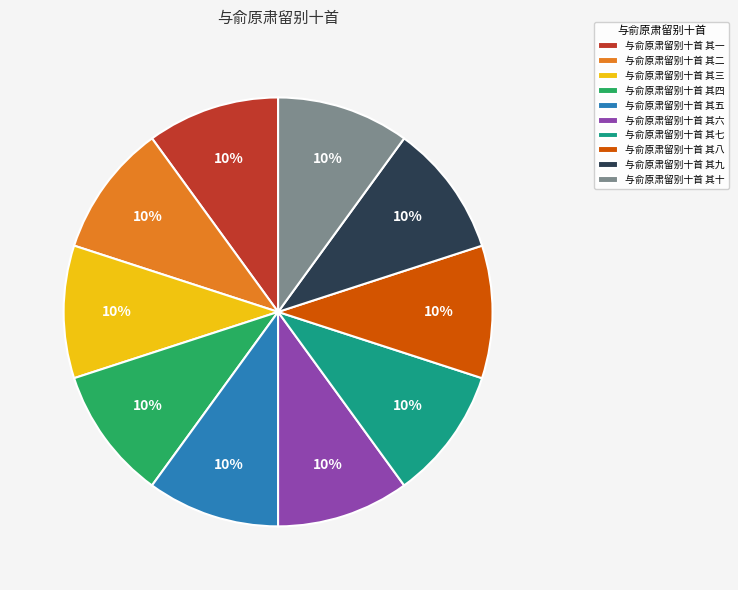

To the nearest percent, what percentage of the pie is 与俞原肃留别十首 其四?

10%